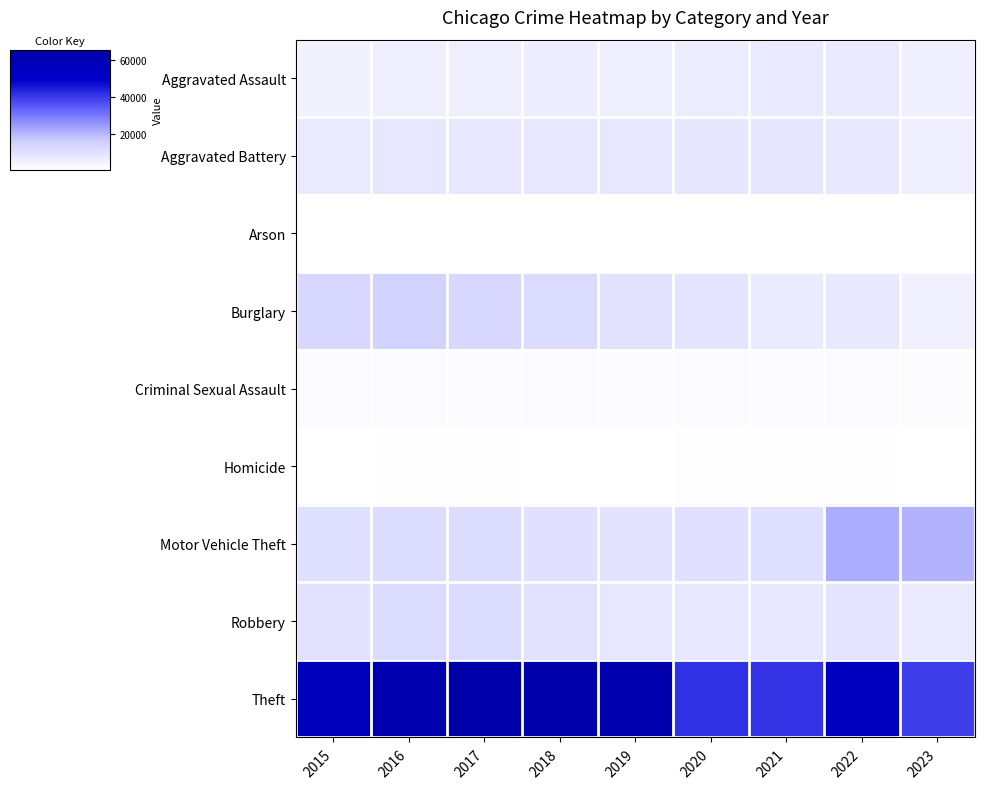

Reading left to right, list all the values displayed in this chart.

Aggravated Assault: 2015=4480	2016=5712	2017=5793	2018=6001	2019=5841	2020=6262	2021=7242	2022=7280	2023=5372
Aggravated Battery: 2015=7018	2016=8086	2017=7845	2018=7734	2019=7857	2020=8321	2021=8347	2022=7490	2023=5697
Arson: 2015=448	2016=515	2017=444	2018=373	2019=376	2020=588	2021=529	2022=422	2023=350
Burglary: 2015=13184	2016=14289	2017=13001	2018=11747	2019=9638	2020=8758	2021=6659	2022=7593	2023=5105
Criminal Sexual Assault: 2015=1683	2016=1835	2017=1961	2018=2006	2019=1899	2020=1472	2021=1699	2022=1771	2023=1254
Homicide: 2015=496	2016=786	2017=672	2018=589	2019=498	2020=787	2021=804	2022=719	2023=444
Motor Vehicle Theft: 2015=10068	2016=11286	2017=11380	2018=9985	2019=8977	2020=9959	2021=10601	2022=21449	2023=20670
Robbery: 2015=9638	2016=11960	2017=11880	2018=9681	2019=7995	2020=7855	2021=7918	2022=8964	2023=7124
Theft: 2015=57350	2016=61621	2017=64386	2018=65287	2019=62492	2020=41321	2021=40800	2022=54826	2023=39125